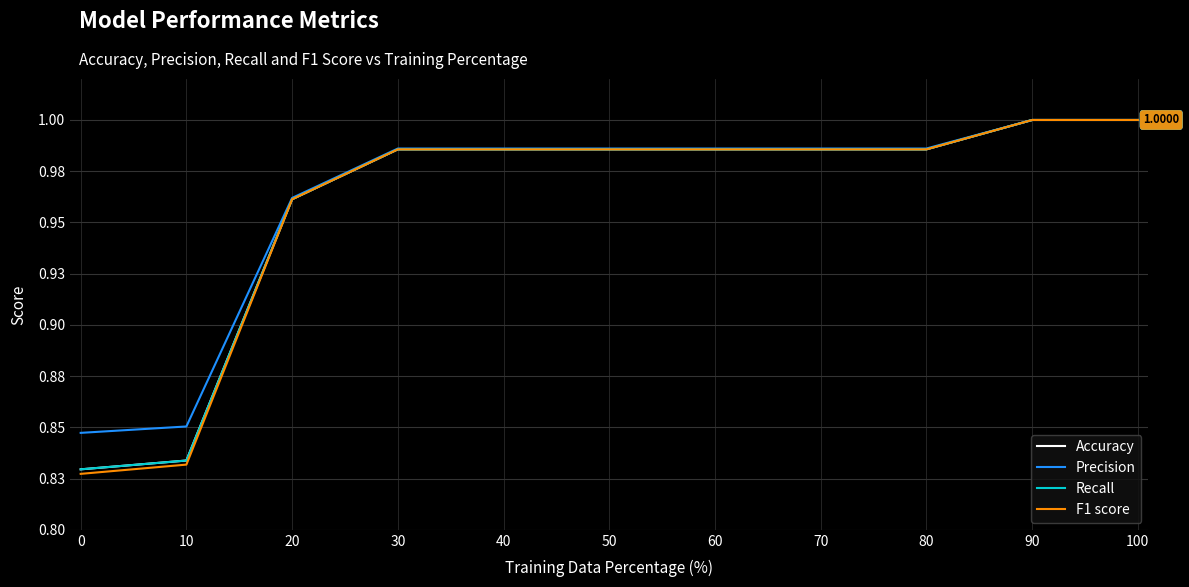

Is this an area chart (filled region under the line)?

No